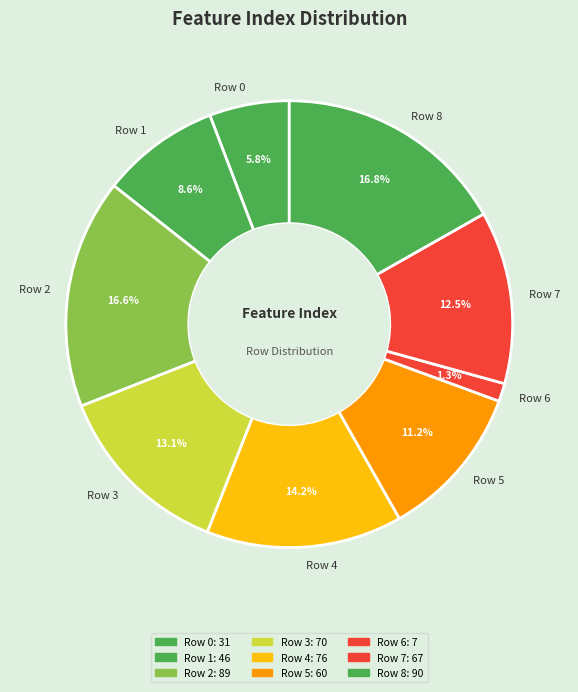

Is it true that Row 3 is 23% of the pie?

False